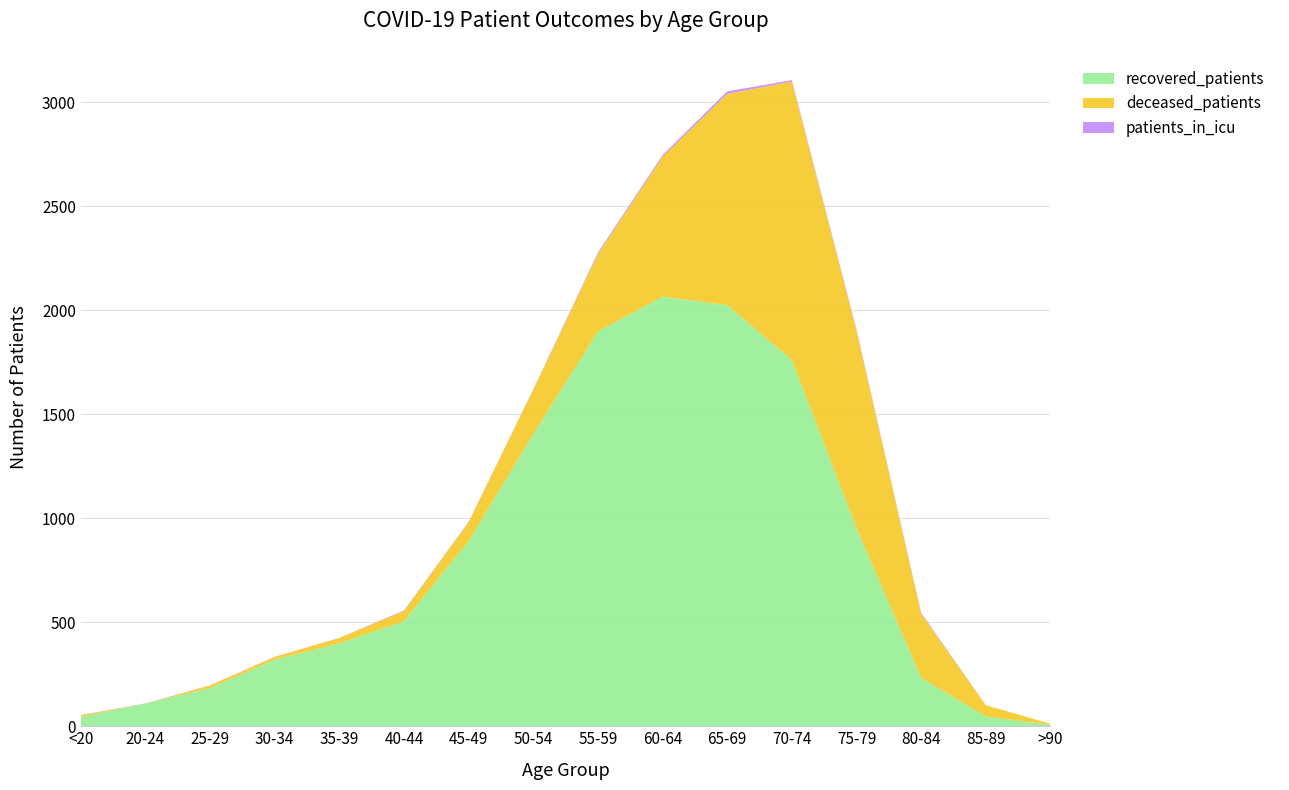

Reading left to right, list all the values displayed in this chart.

patients_in_icu: 1	1	1	1	1	3	2	2	7	8	12	7	6	5	0	0
recovered_patients: 46	109	184	320	398	505	890	1404	1898	2066	2025	1761	953	233	47	7
deceased_patients: 7	0	12	13	26	49	91	214	373	673	1016	1339	949	308	54	5